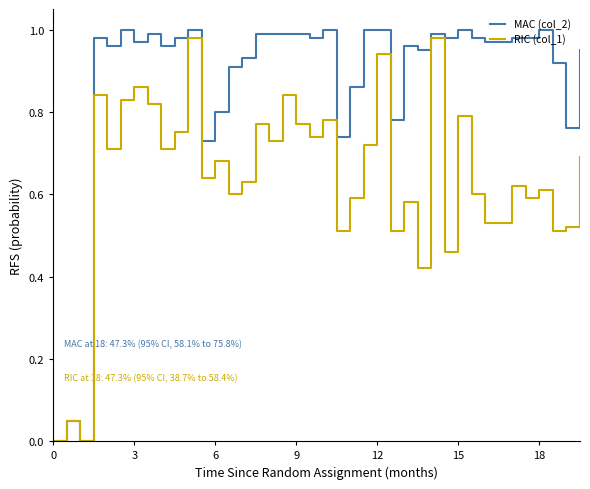

Which series has the largest total across all categories?

MAC (col_2)